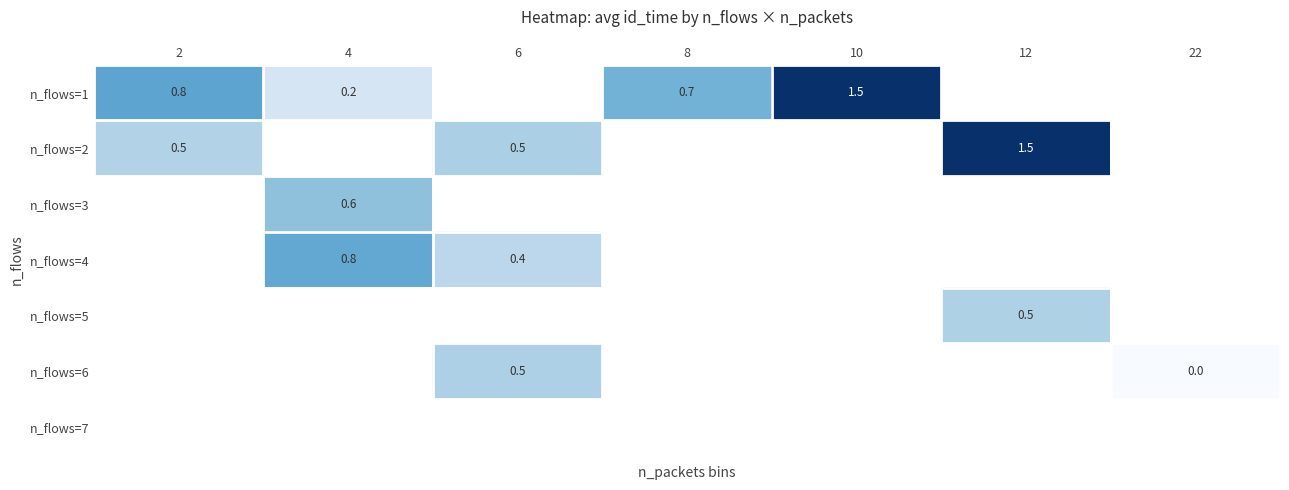

Which has a higher value, 6 or 12?

12